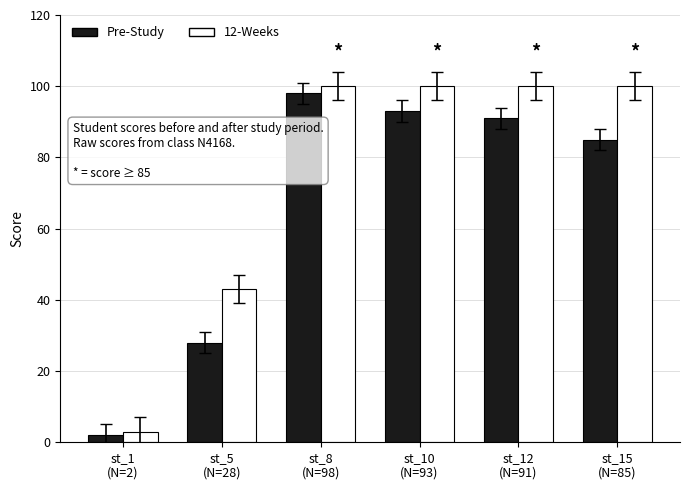

Is it true that Pre-Study equals 93 at st_10
(N=93)?

True